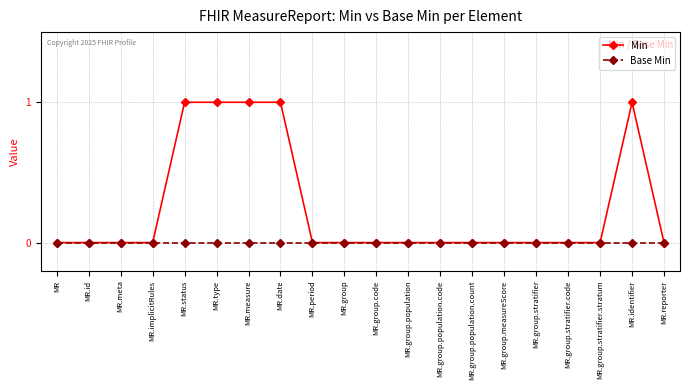

True or false: Min has more than 0 interior local peaks.

True